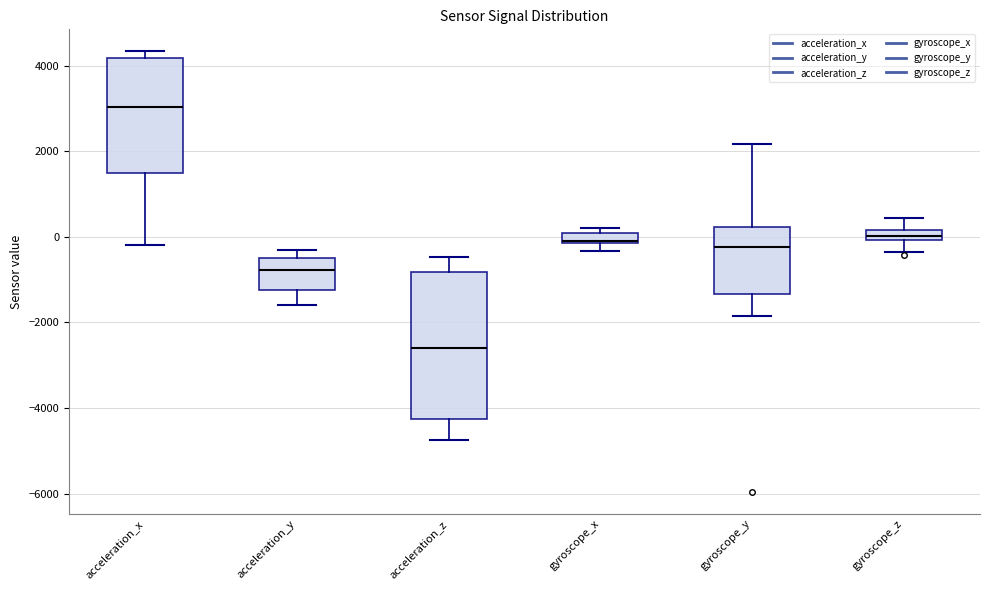

Where is the upper edge of the box for acceleration_z on the y-axis? The values are not printed on the chart, so give them approximately, as read against the axis.

-800